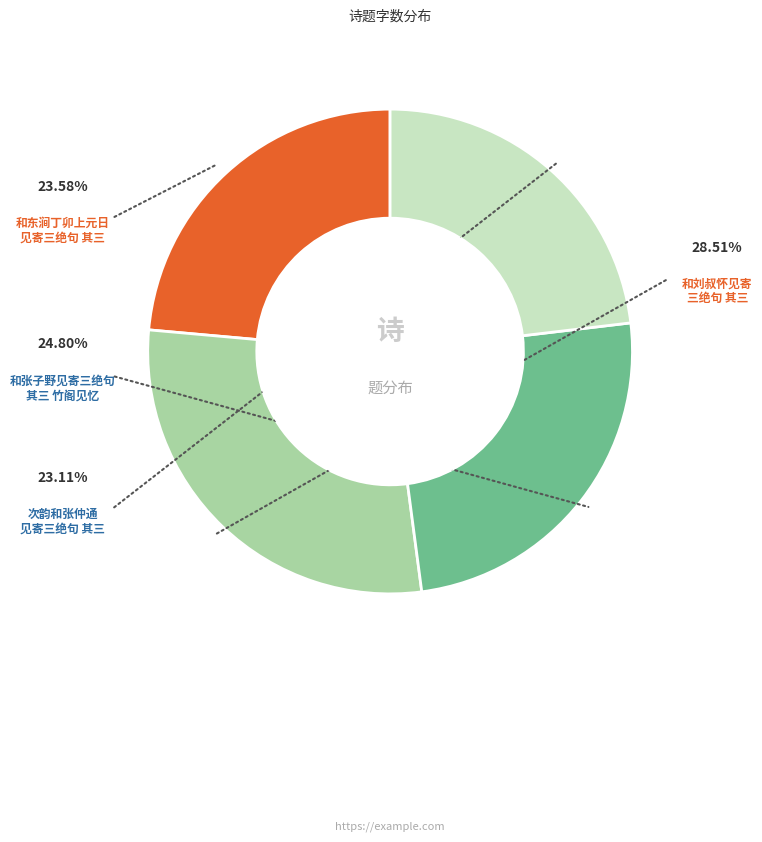

Is there any slice that represents more than half of the pie?

No